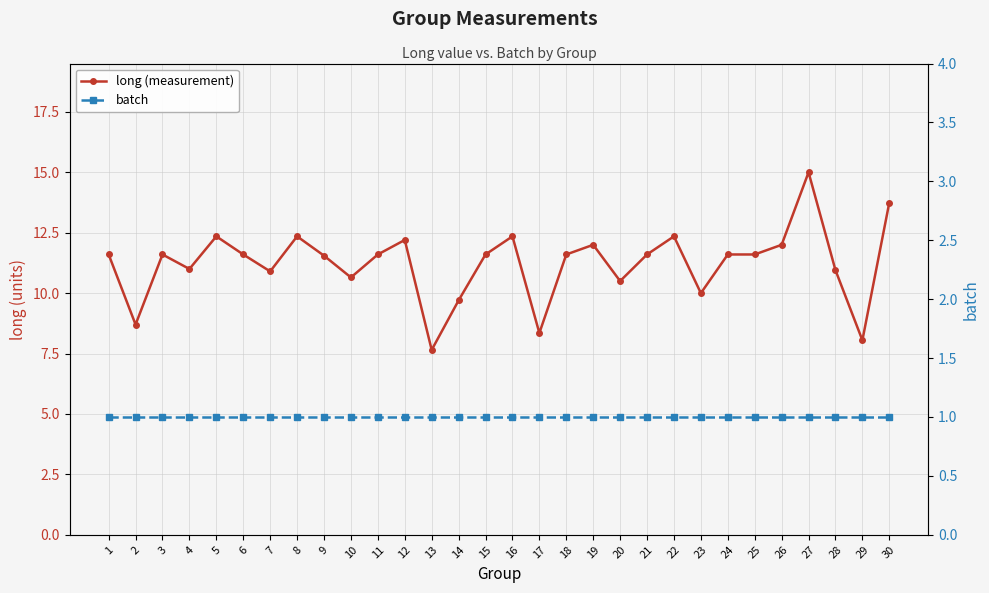

Which series has the largest range (max minus min)?

long (measurement)